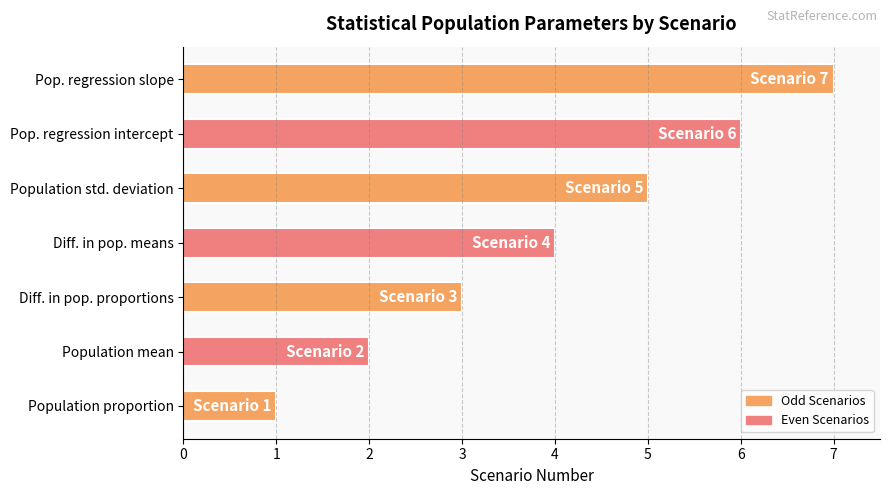

Which label corresponds to the largest value in the chart?

Pop. regression slope